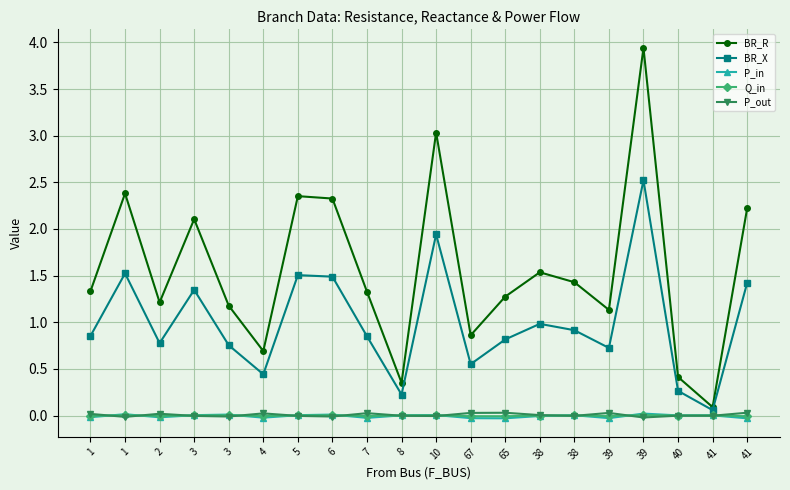

At how many categories does at least one series exceed 0?

20